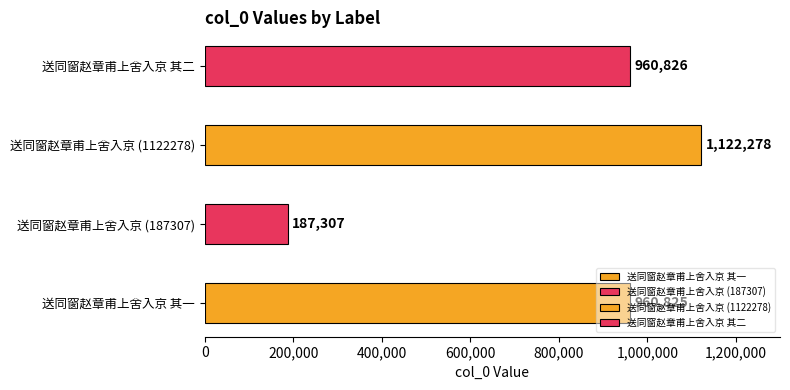

Approximately how many times larger is the value at 送同窗赵章甫上舍入京 compared to 送同窗赵章甫上舍入京 其一?

0.2